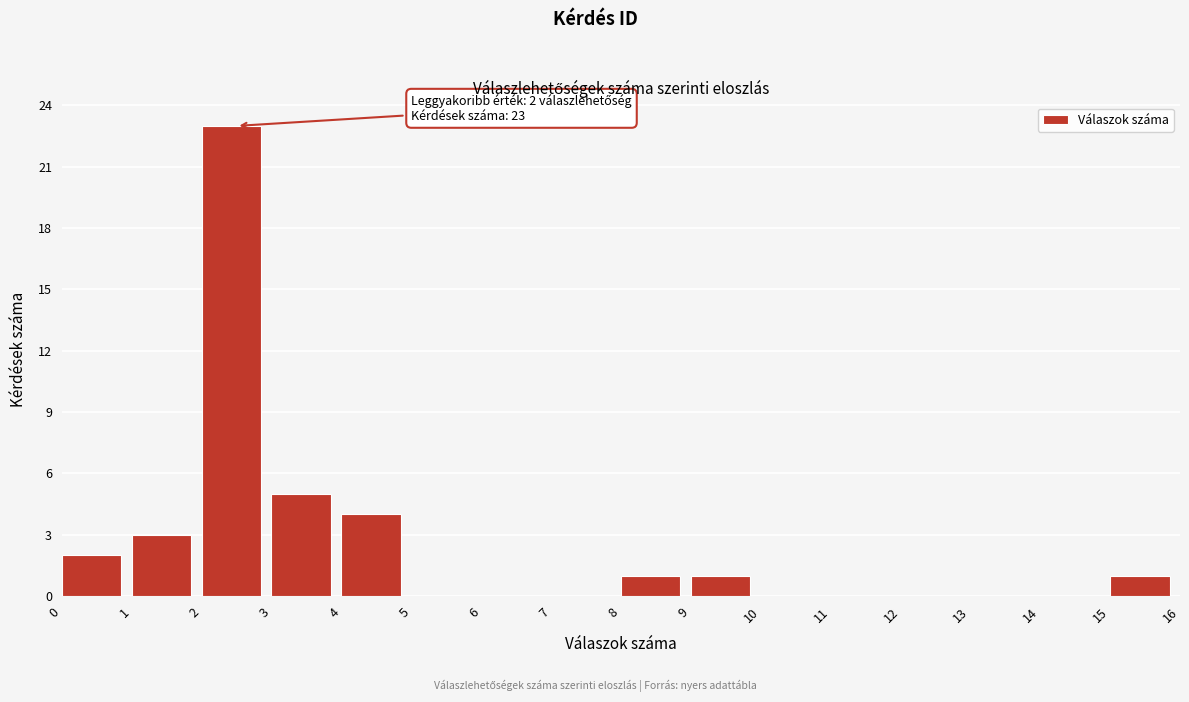

Which range on the x-axis has the tallest bar?

2 to 3